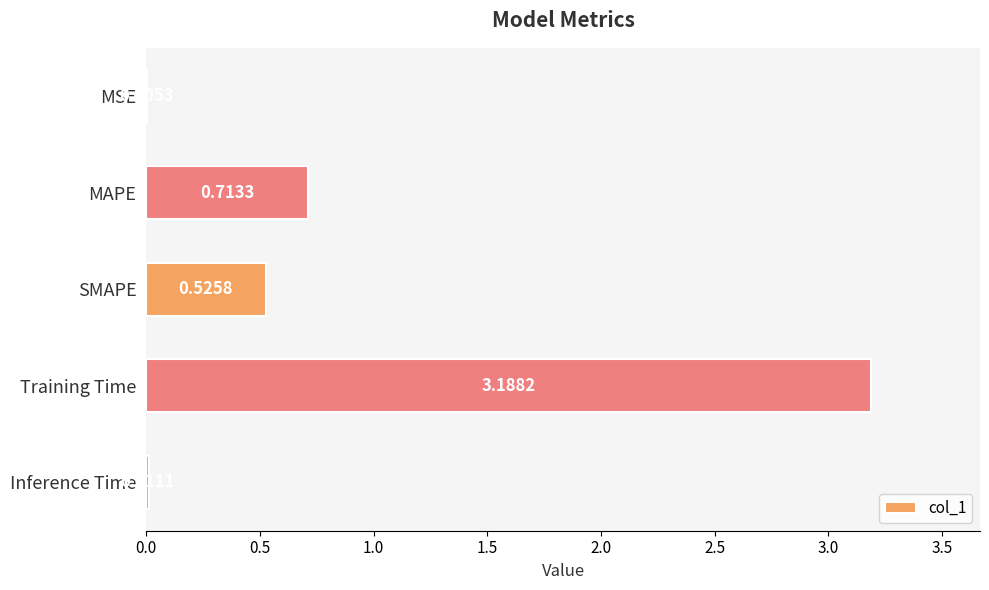

Does the chart contain stacked bars?

No